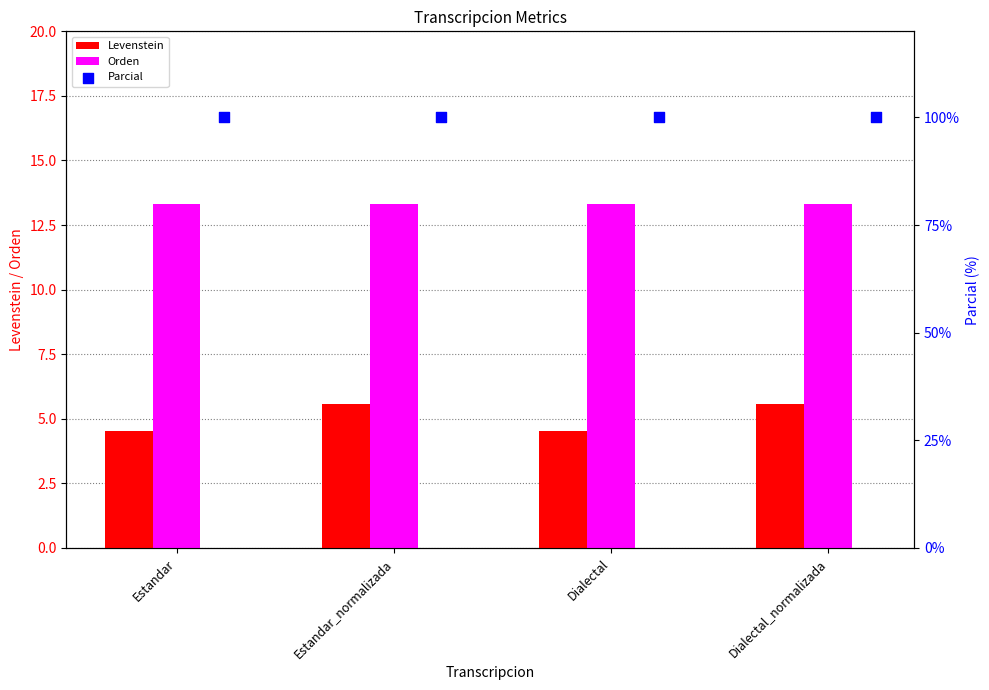

The Levenstein series shows 2.3 at Estandar. True or false?

False